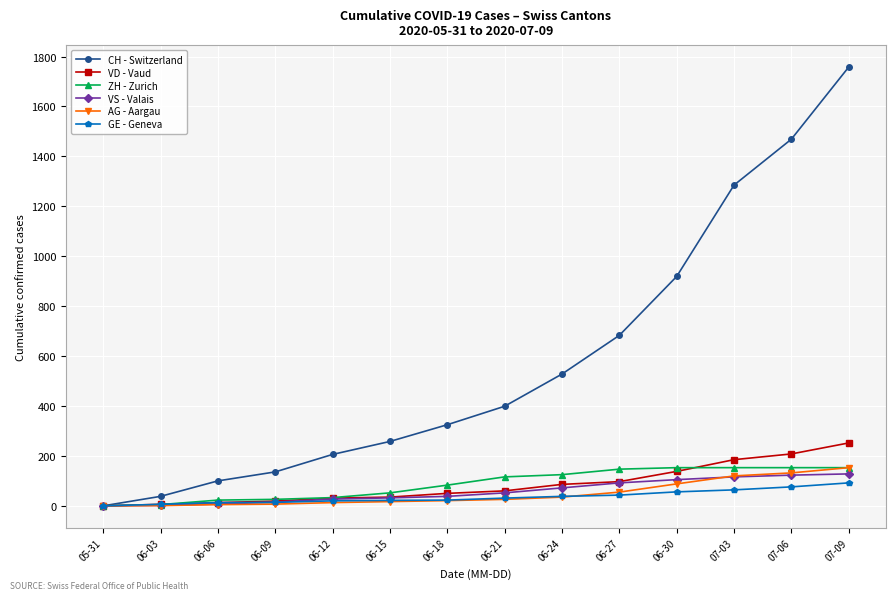

What is the sum of all VD - Vaud values?

1180